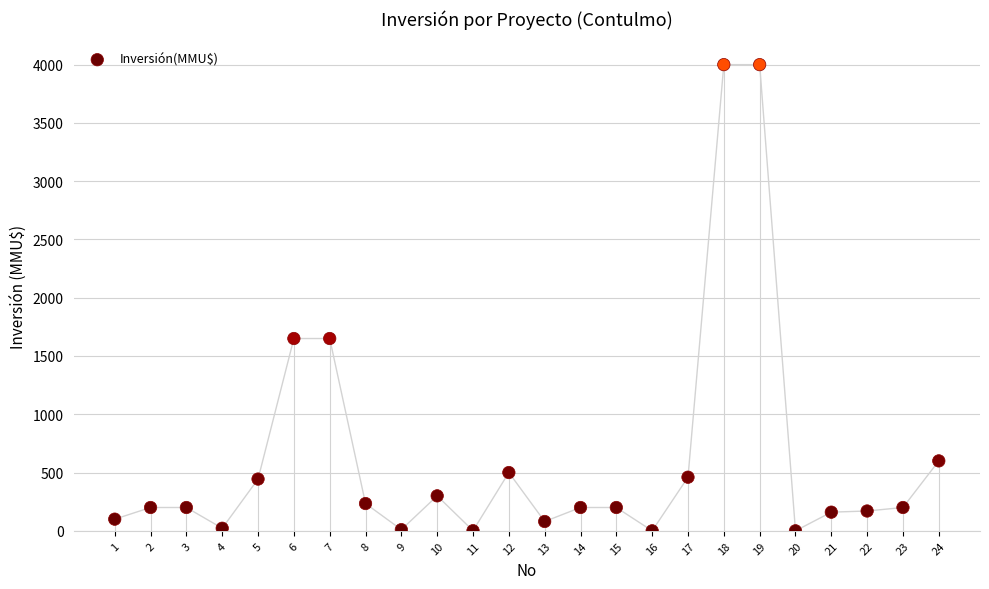

What is the range of X values (max minus min)?

23